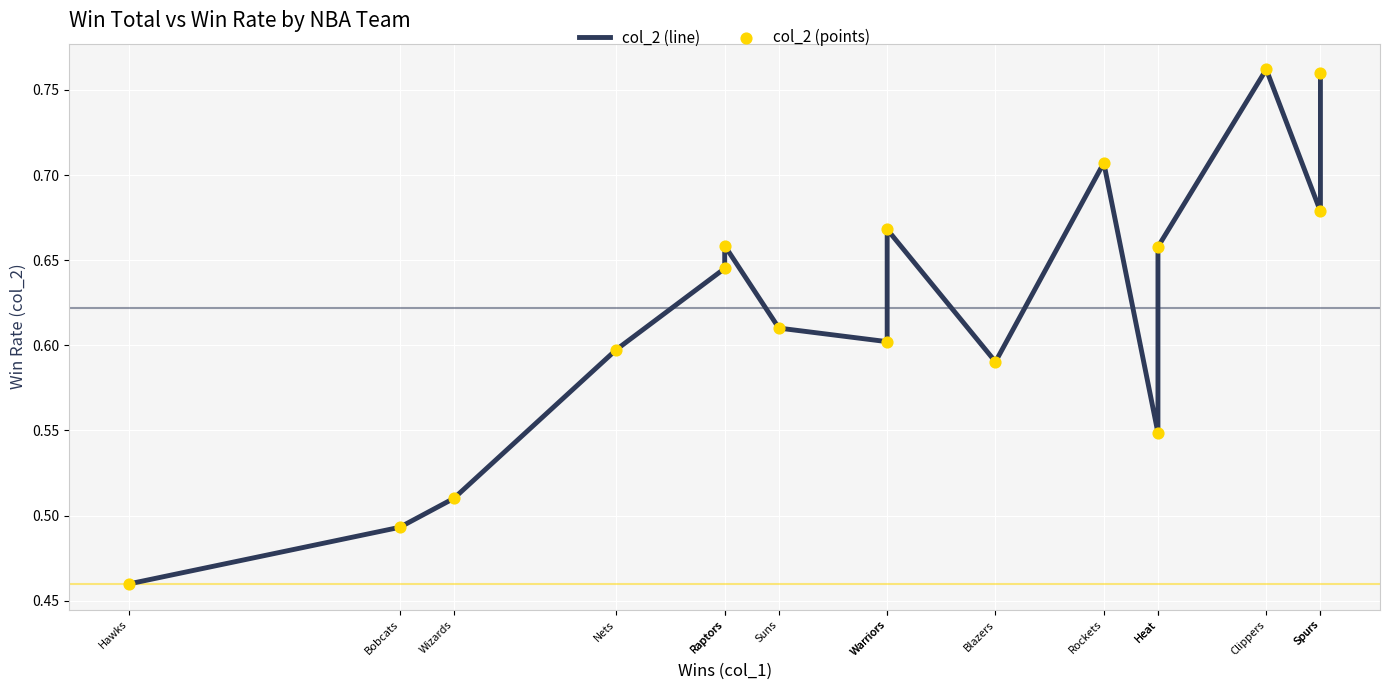

Which series has the widest spread of Y values?

col_2 (line)